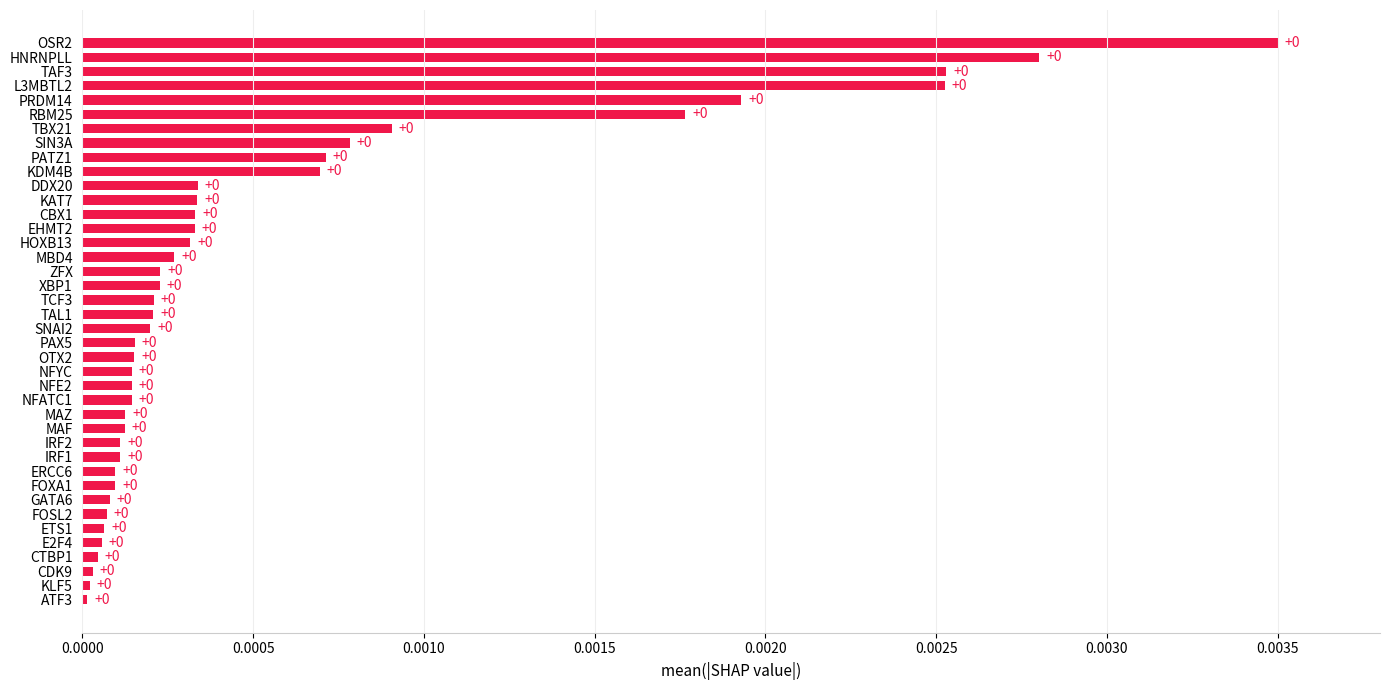

The chart shows a value of 0.0 at KDM4B. True or false?

True